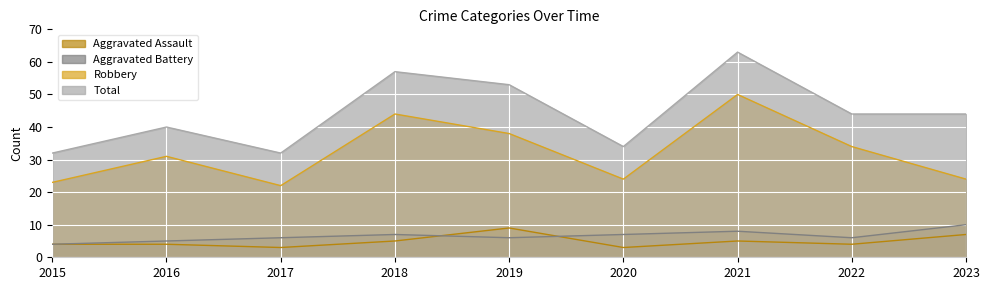

At which category is the sum across all series the highest?

2021